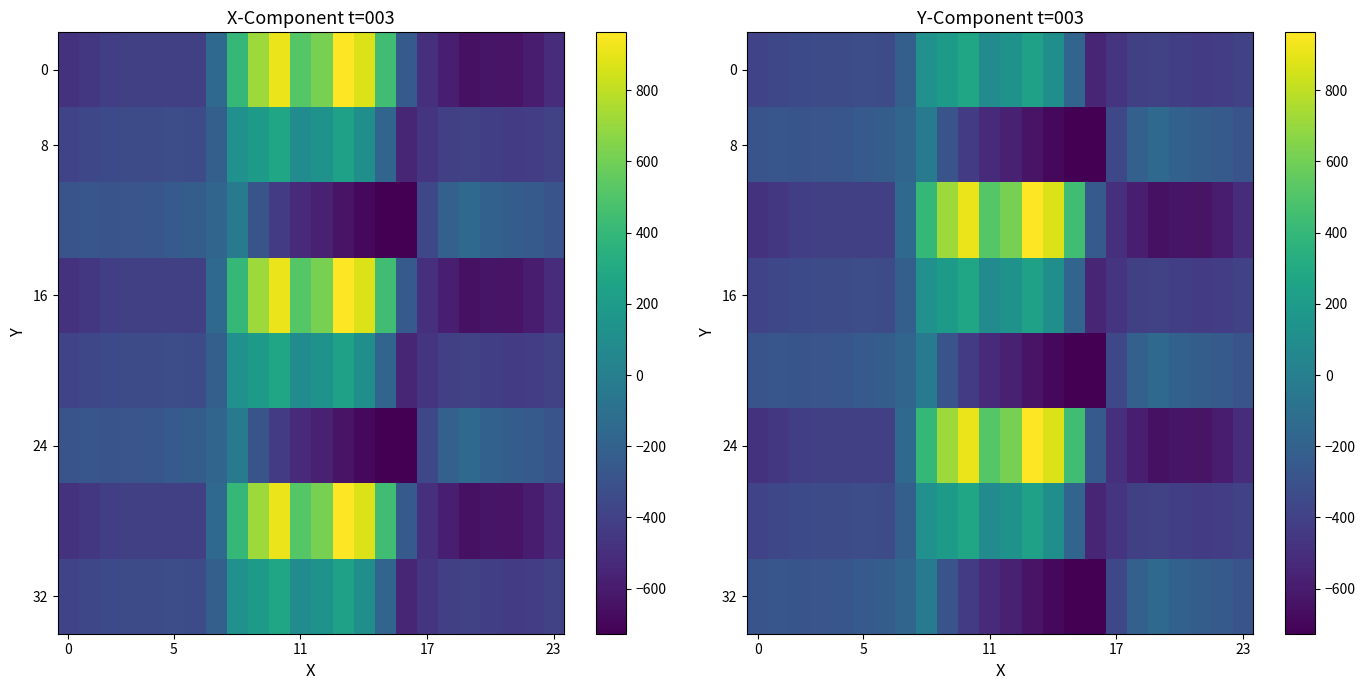

What is the smallest value displayed?

-726.6